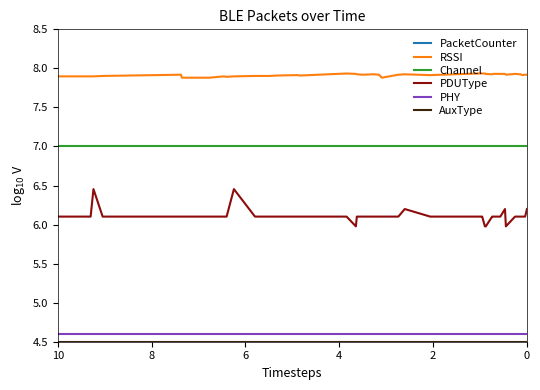

What is the lowest value of the PHY series?

4.6